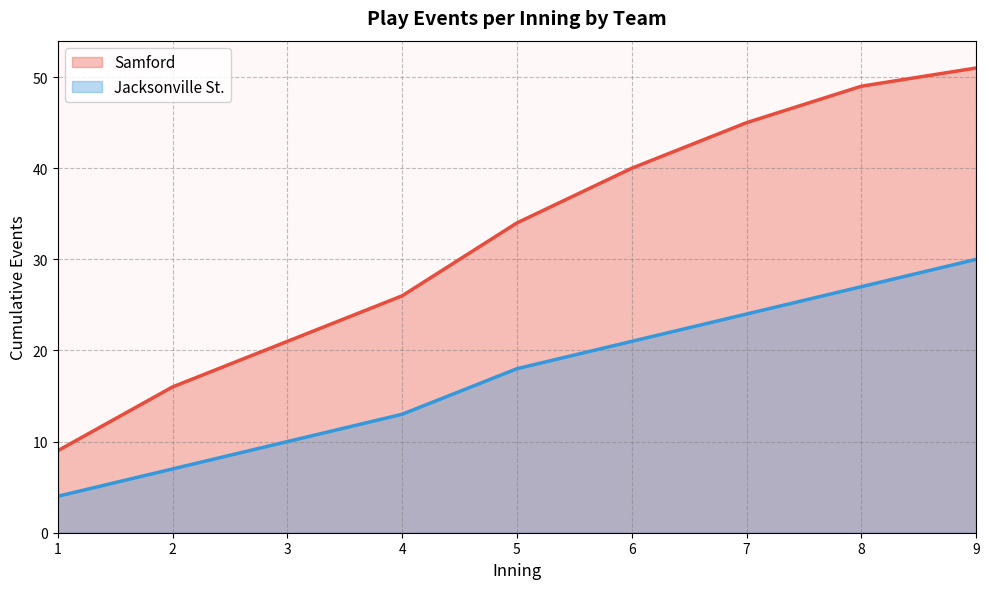

How many lines are shown in the chart?

2